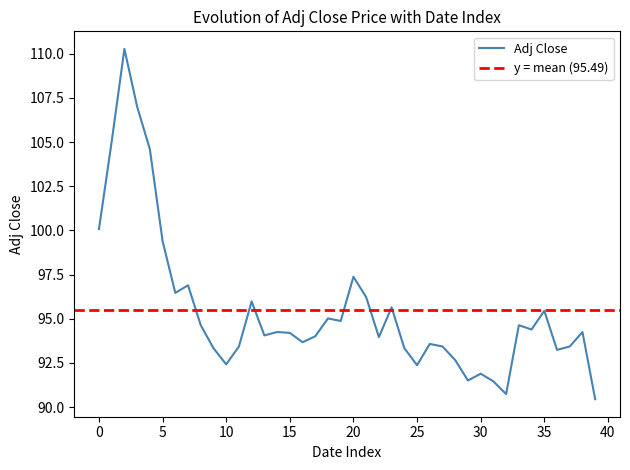

How many interior local valleys (lower than both neighbors) does the data have?

11